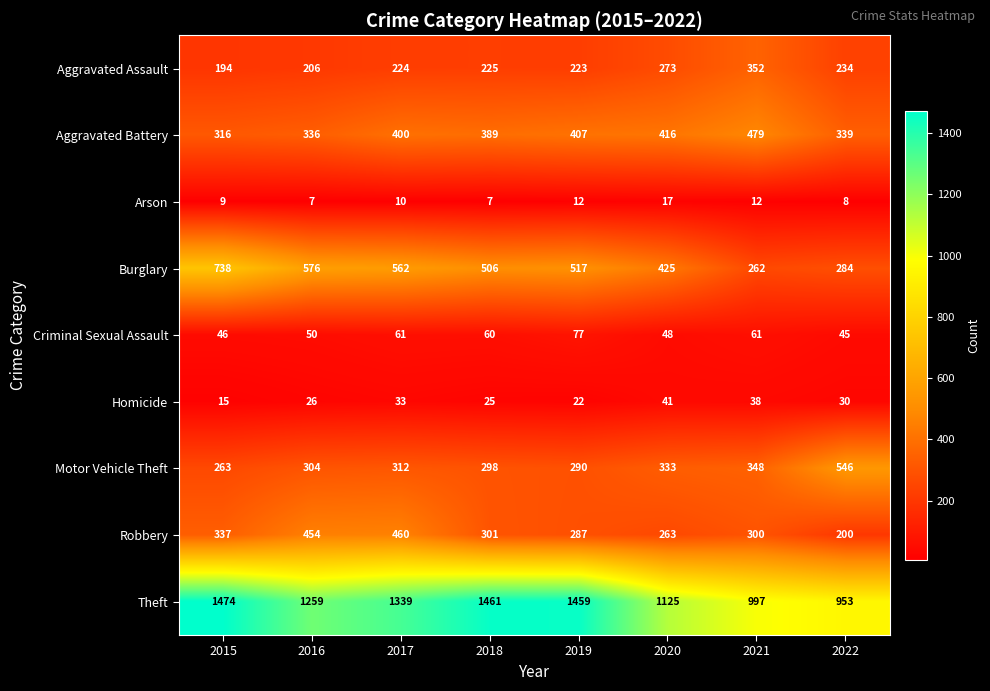

At which category is the sum across all series the highest?

2017